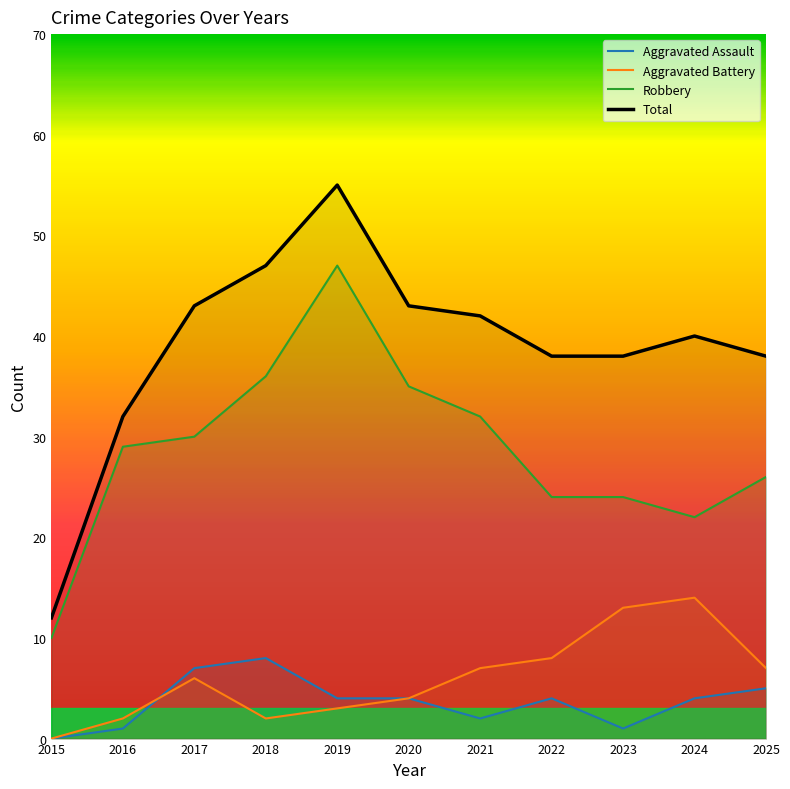

Reading left to right, extract all data points from this chart.

Aggravated Assault: 2015=0	2016=1	2017=7	2018=8	2019=4	2020=4	2021=2	2022=4	2023=1	2024=4	2025=5
Aggravated Battery: 2015=0	2016=2	2017=6	2018=2	2019=3	2020=4	2021=7	2022=8	2023=13	2024=14	2025=7
Robbery: 2015=10	2016=29	2017=30	2018=36	2019=47	2020=35	2021=32	2022=24	2023=24	2024=22	2025=26
Total: 2015=12	2016=32	2017=43	2018=47	2019=55	2020=43	2021=42	2022=38	2023=38	2024=40	2025=38